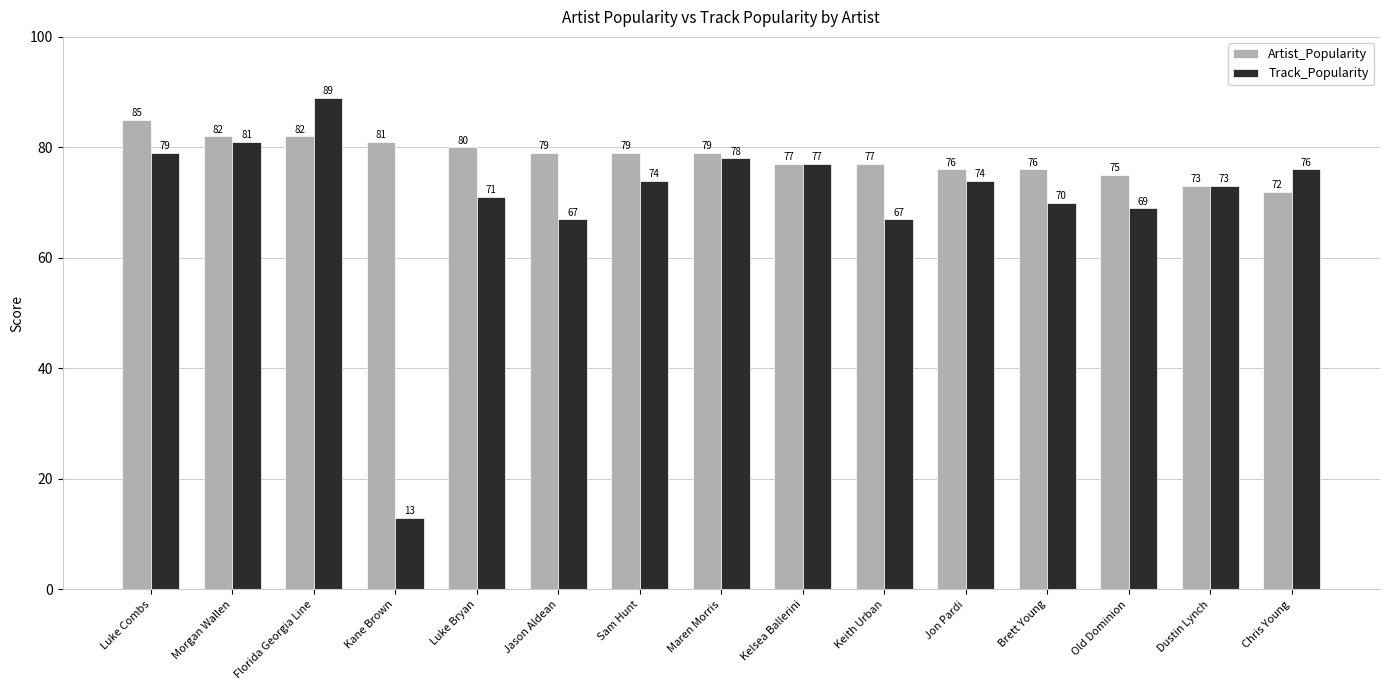

What value does the Track_Popularity series have at Brett Young, to the nearest 10?

70